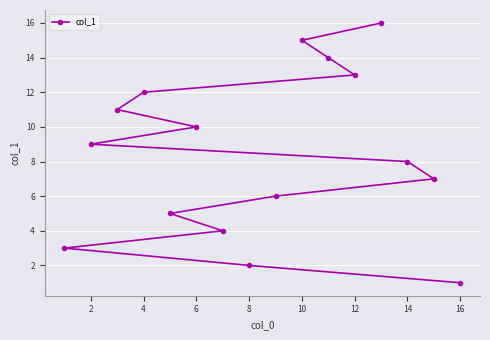

What is the greatest value displayed?

16